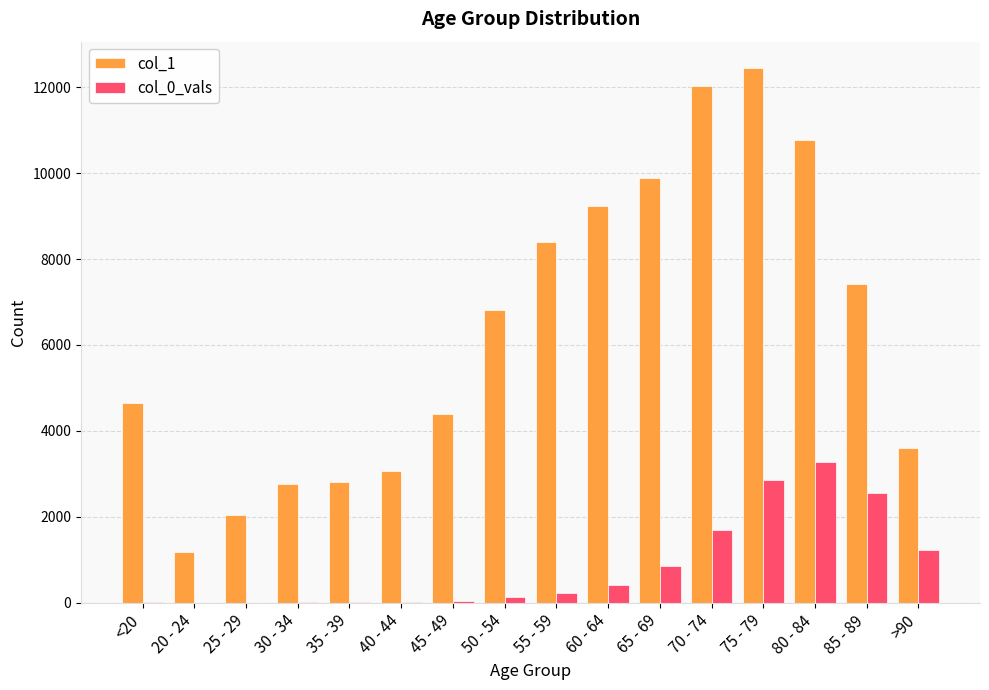

True or false: col_1 has a value of 3604 at >90.

True